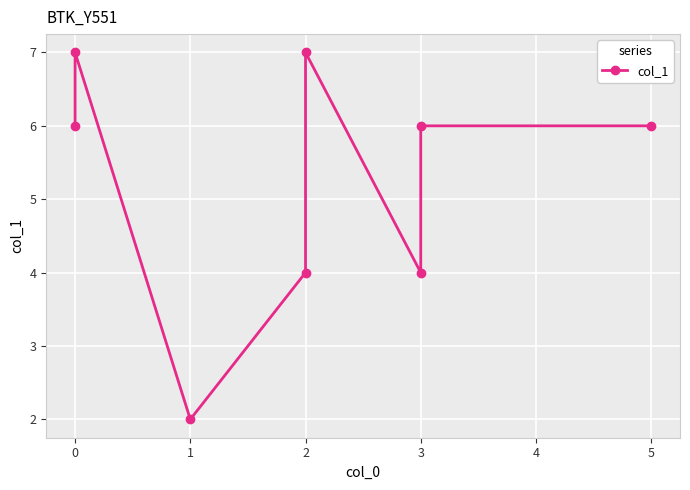

What is the value of the 5th point from the left?

7